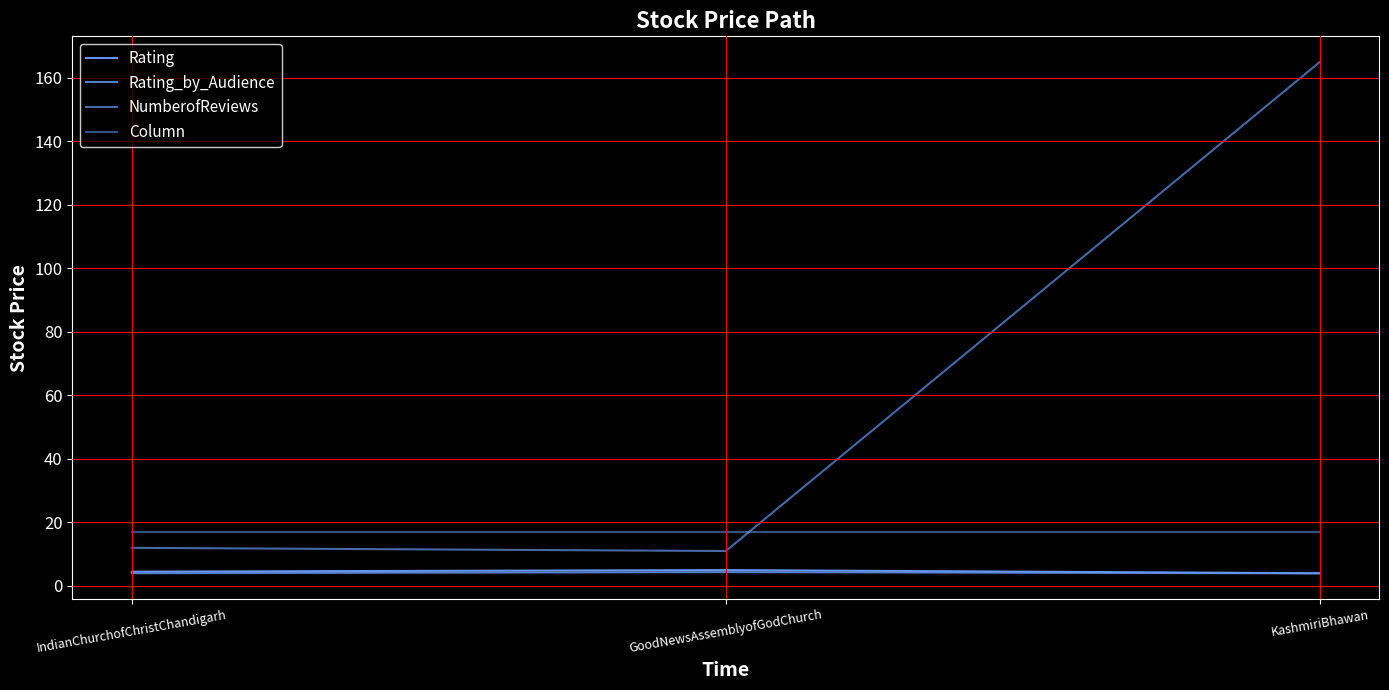

Where does the NumberofReviews series first go above 12?

KashmiriBhawan